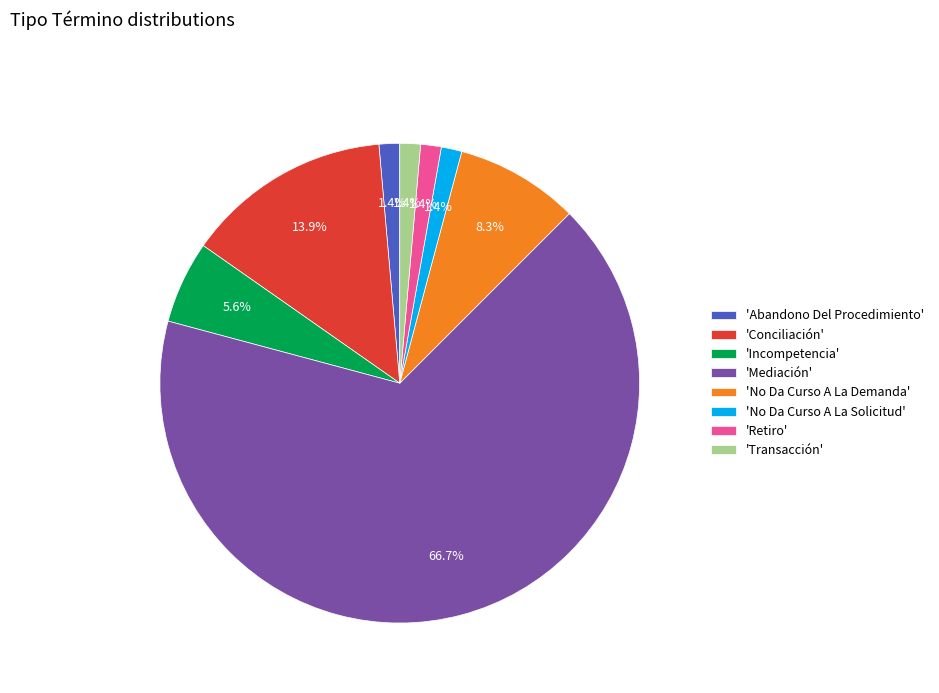

What is the largest slice in the pie chart?

'Mediación'